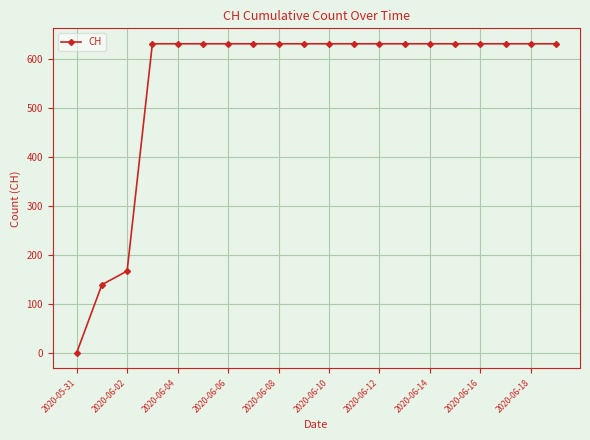

What is the greatest value displayed?

631